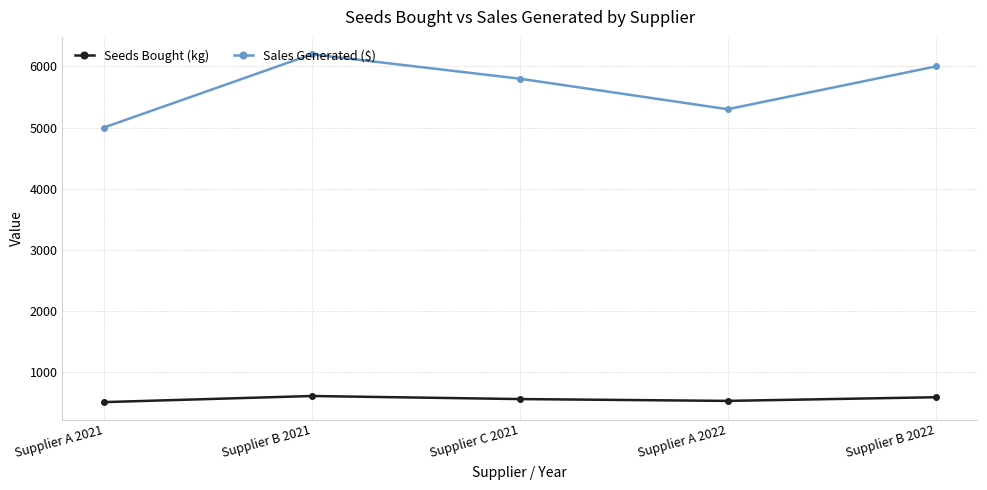

At which category does the chart reach its peak across all series?

Supplier B 2021